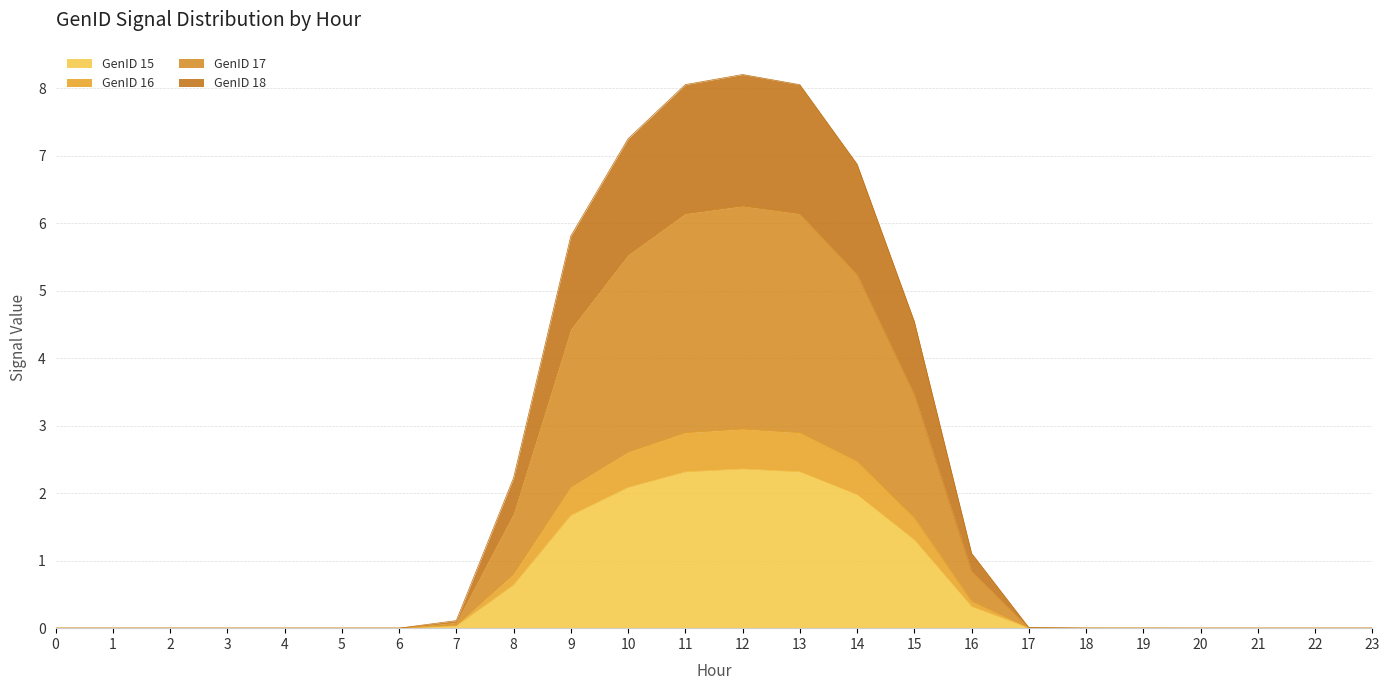

Reading right to left, transcribe all the data shown in this chart.

GenID 15: 23=0.0	22=0.0	21=0.0	20=0.0	19=0.0	18=0.0	17=0.0	16=0.3	15=1.3	14=2.0	13=2.3	12=2.4	11=2.3	10=2.1	9=1.7	8=0.6	7=0.0	6=0.0	5=0.0	4=0.0	3=0.0	2=0.0	1=0.0	0=0.0
GenID 16: 23=0.0	22=0.0	21=0.0	20=0.0	19=0.0	18=0.0	17=0.0	16=0.4	15=1.6	14=2.5	13=2.9	12=3.0	11=2.9	10=2.6	9=2.1	8=0.8	7=0.0	6=0.0	5=0.0	4=0.0	3=0.0	2=0.0	1=0.0	0=0.0
GenID 17: 23=0.0	22=0.0	21=0.0	20=0.0	19=0.0	18=0.0	17=0.0	16=0.8	15=3.5	14=5.2	13=6.1	12=6.3	11=6.1	10=5.5	9=4.4	8=1.7	7=0.1	6=0.0	5=0.0	4=0.0	3=0.0	2=0.0	1=0.0	0=0.0
GenID 18: 23=0.0	22=0.0	21=0.0	20=0.0	19=0.0	18=0.0	17=0.0	16=1.1	15=4.5	14=6.9	13=8.1	12=8.2	11=8.1	10=7.3	9=5.8	8=2.2	7=0.1	6=0.0	5=0.0	4=0.0	3=0.0	2=0.0	1=0.0	0=0.0